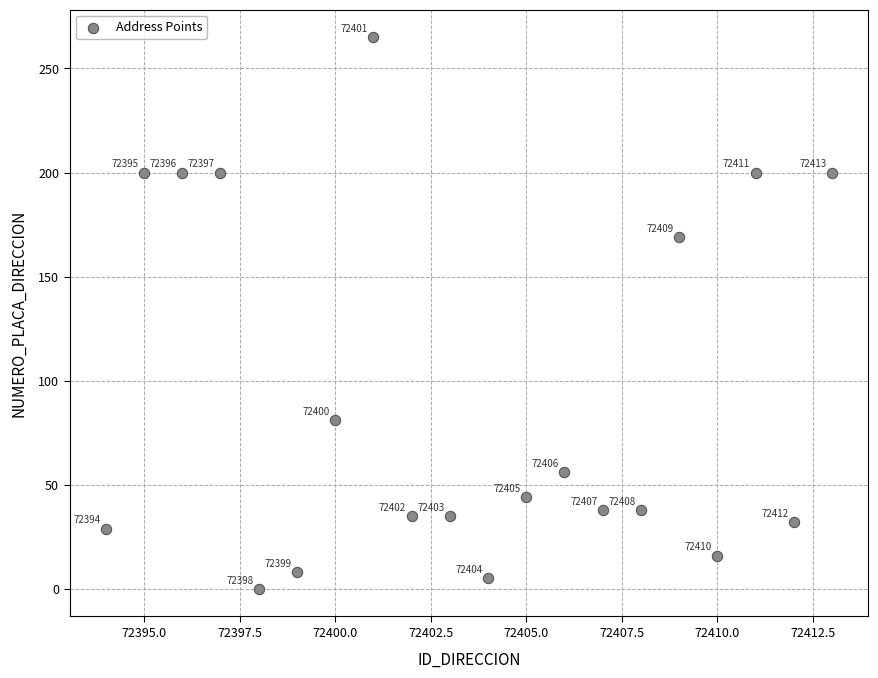

What Y value in the scatter plot is closest to 132?

169